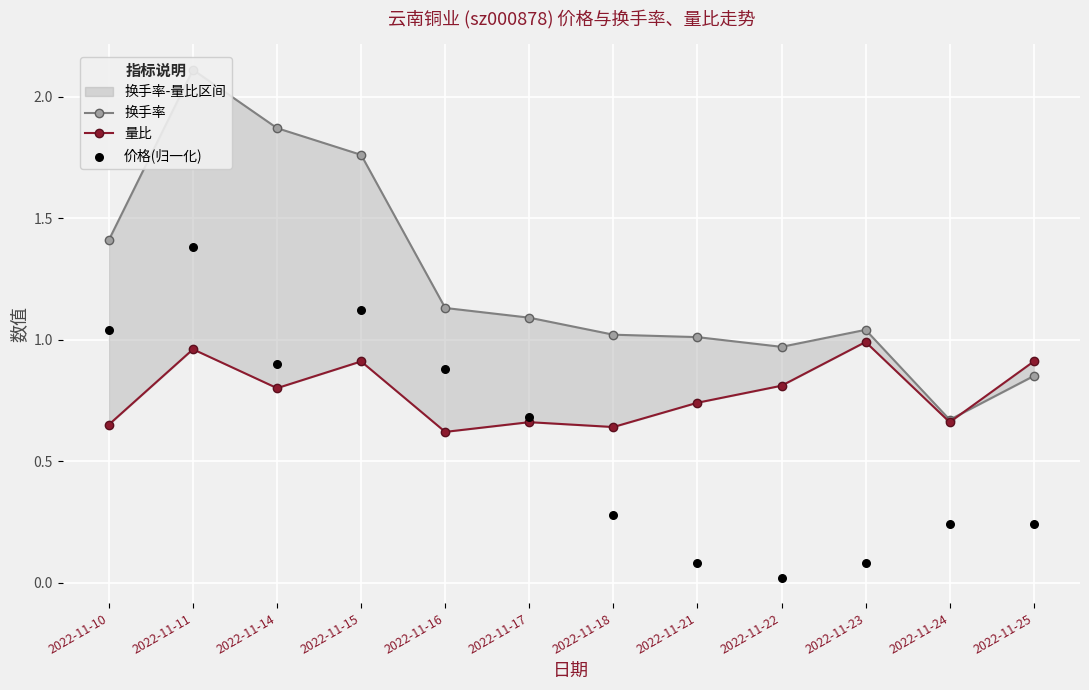

Which series contains the lowest Y value?

价格(归一化)